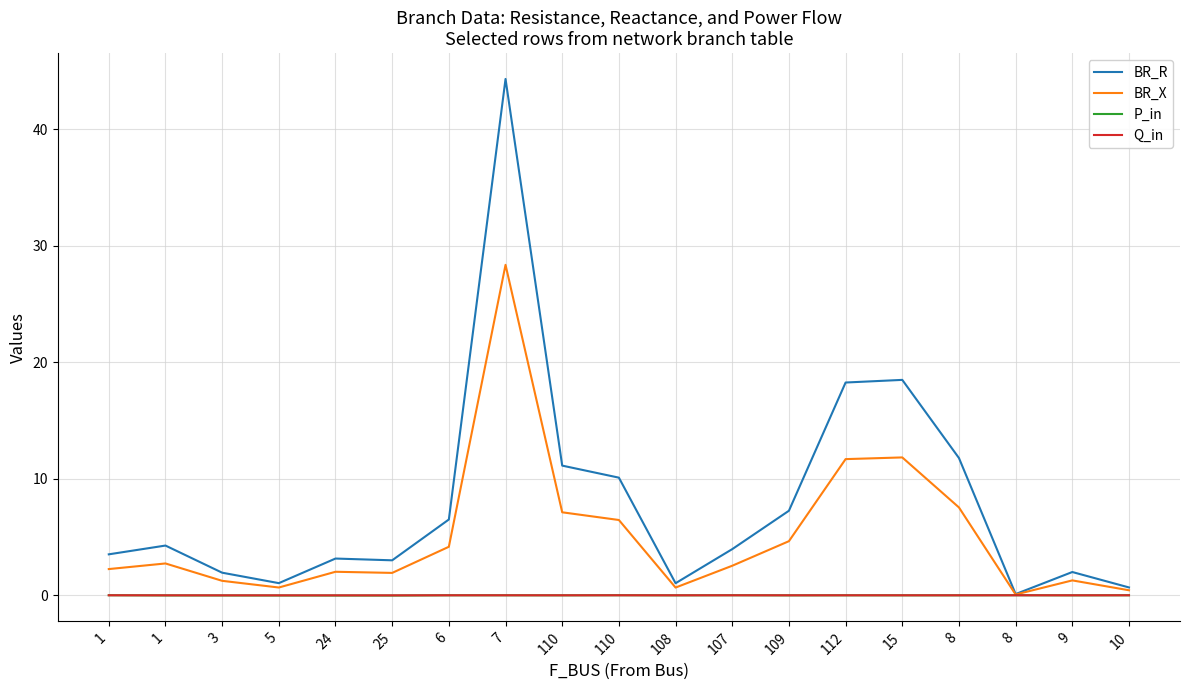

How many lines are shown in the chart?

4